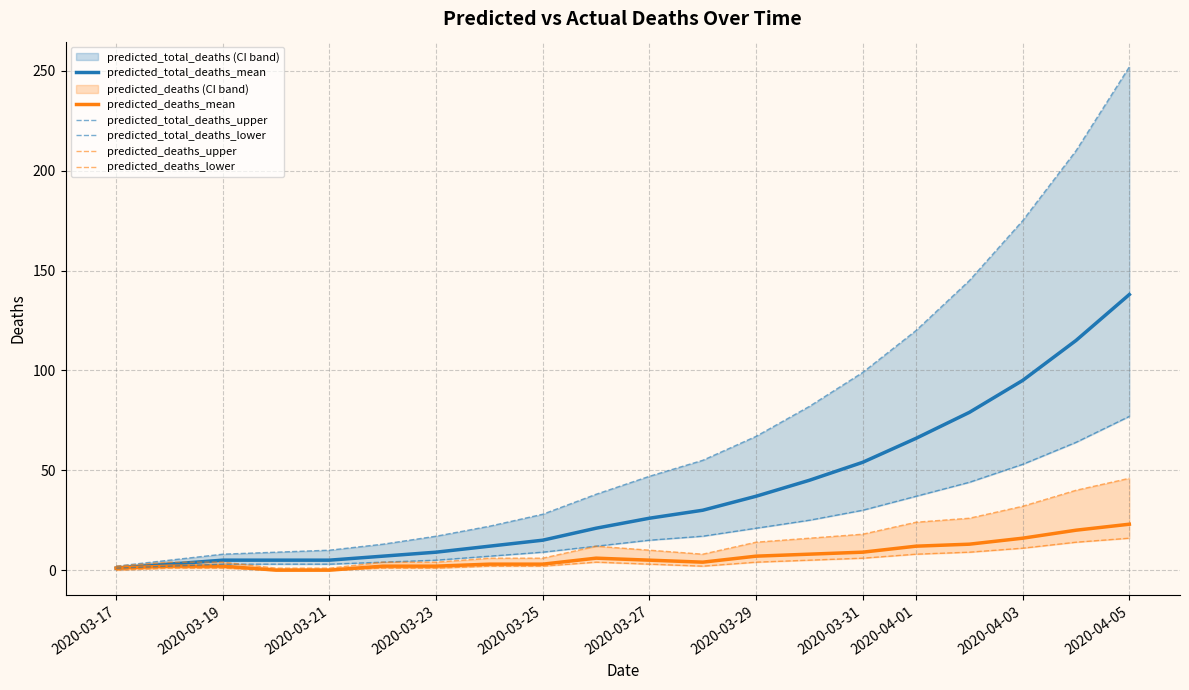

True or false: predicted_deaths_upper and predicted_total_deaths_upper intersect in this chart.

False